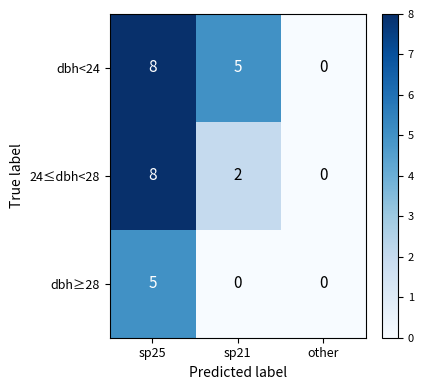

Reading left to right, list all the values displayed in this chart.

dbh<24: sp25=8	sp21=5	other=0
24≤dbh<28: sp25=8	sp21=2	other=0
dbh≥28: sp25=5	sp21=0	other=0